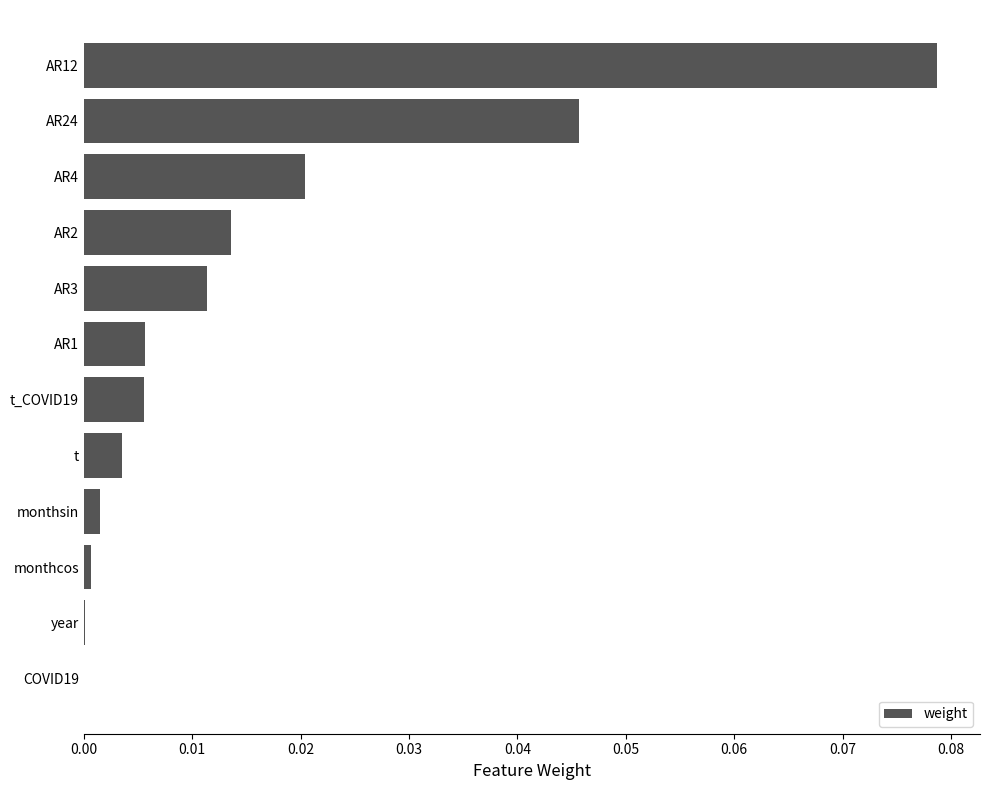

The value at AR24 is 0.1. True or false?

False